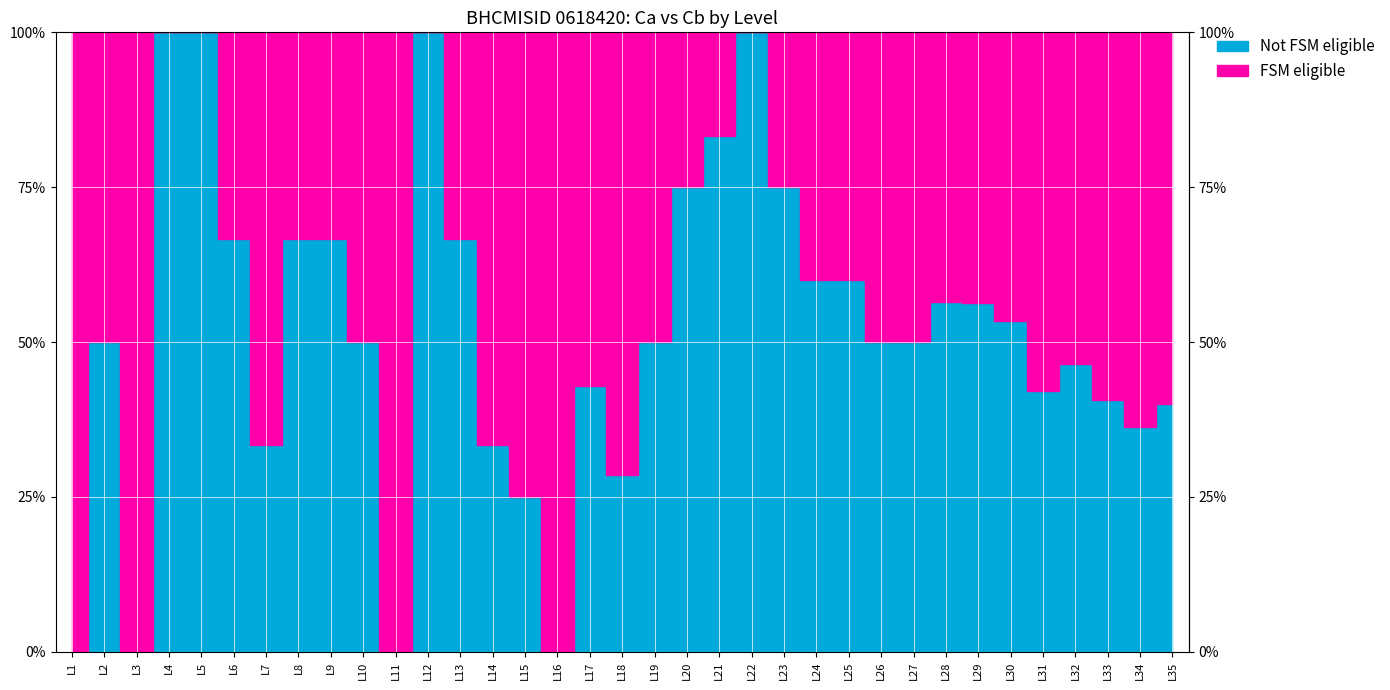

Reading left to right, extract all data points from this chart.

Ca: 3	1	1	0	0	2	2	1	1	2	0	0	1	2	6	5	4	5	4	1	1	0	2	4	4	3	3	20	28	35	51	52	79	74	45
Cb: 0	1	0	2	1	4	1	2	2	2	0	2	2	1	2	0	3	2	4	3	5	4	6	6	6	3	3	26	36	40	37	45	54	42	30